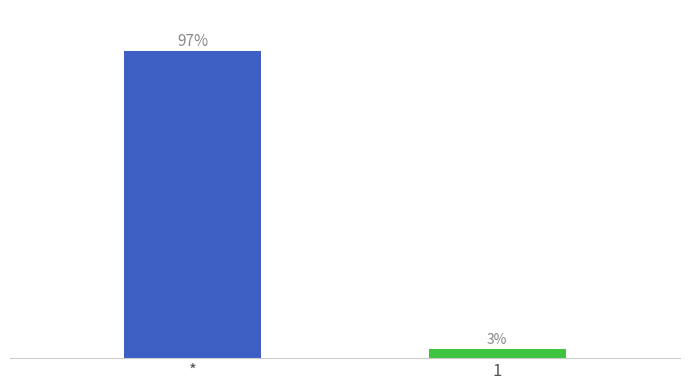

List the labels in order of value, largest first.

*, 1